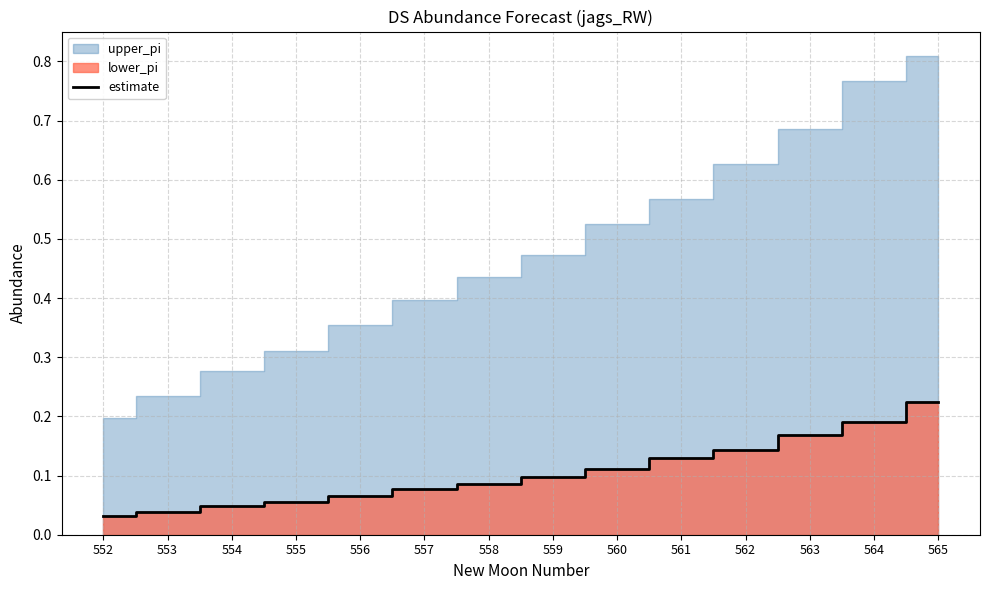

True or false: the data has more than 2 interior local peaks.

False